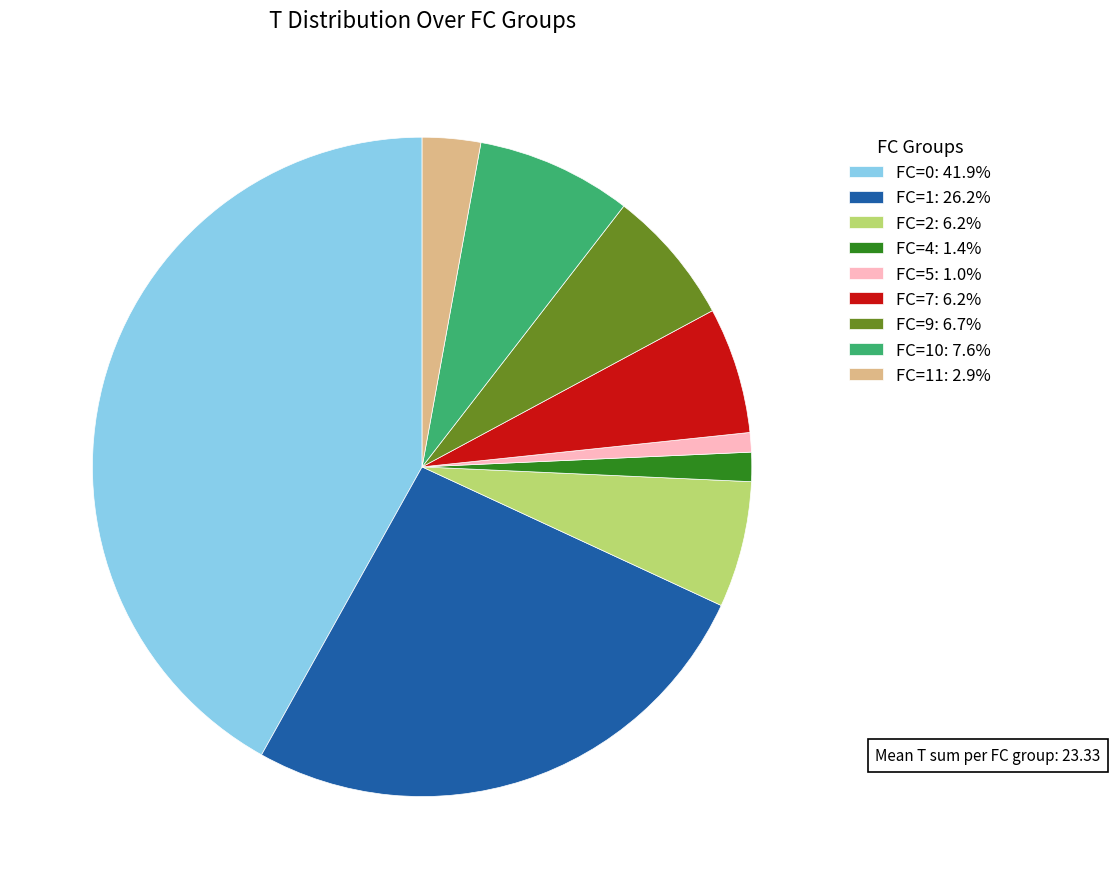

What is the ratio of the value at FC=1: 26.2% to the value at FC=0: 41.9%?

0.6